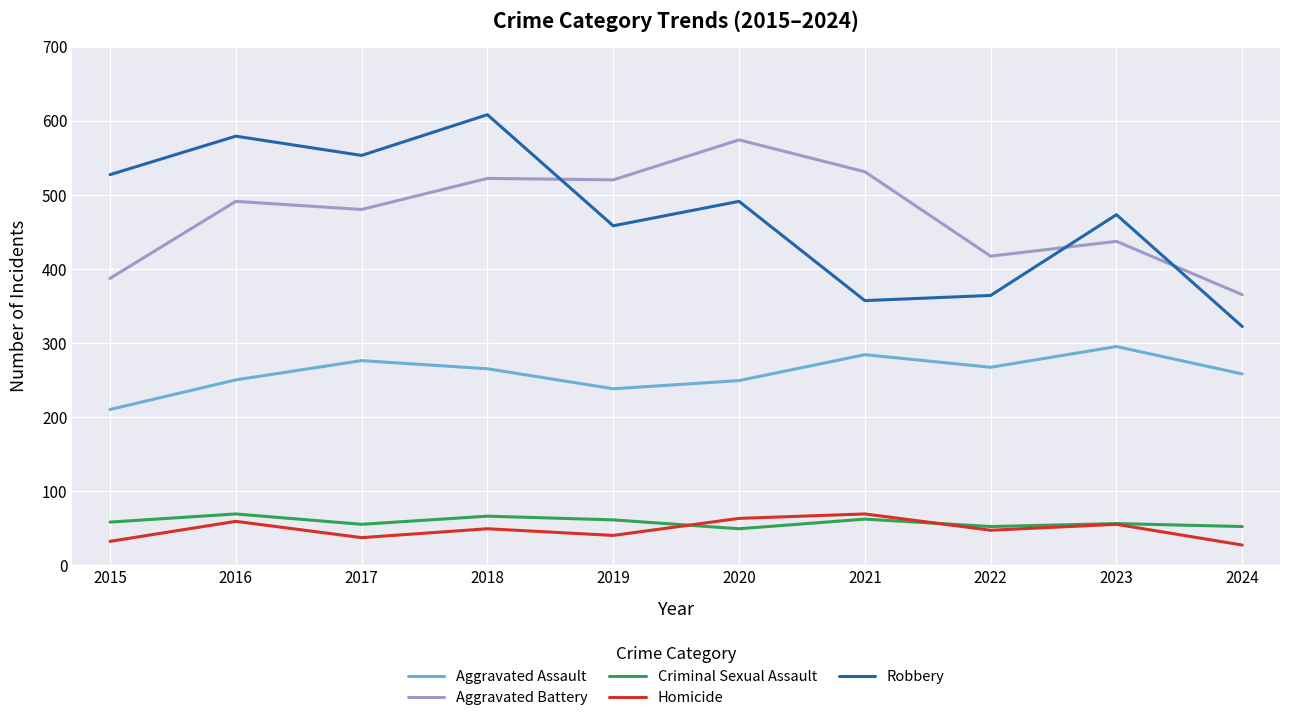

What is the average value of the Aggravated Battery series?

472